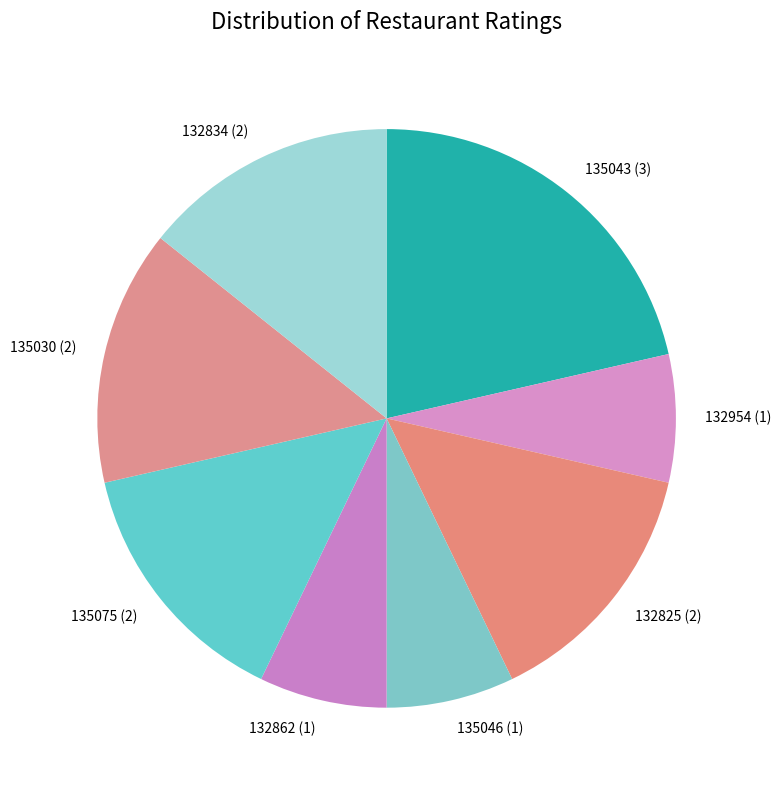

Is 132825 (2) the majority of the pie?

No